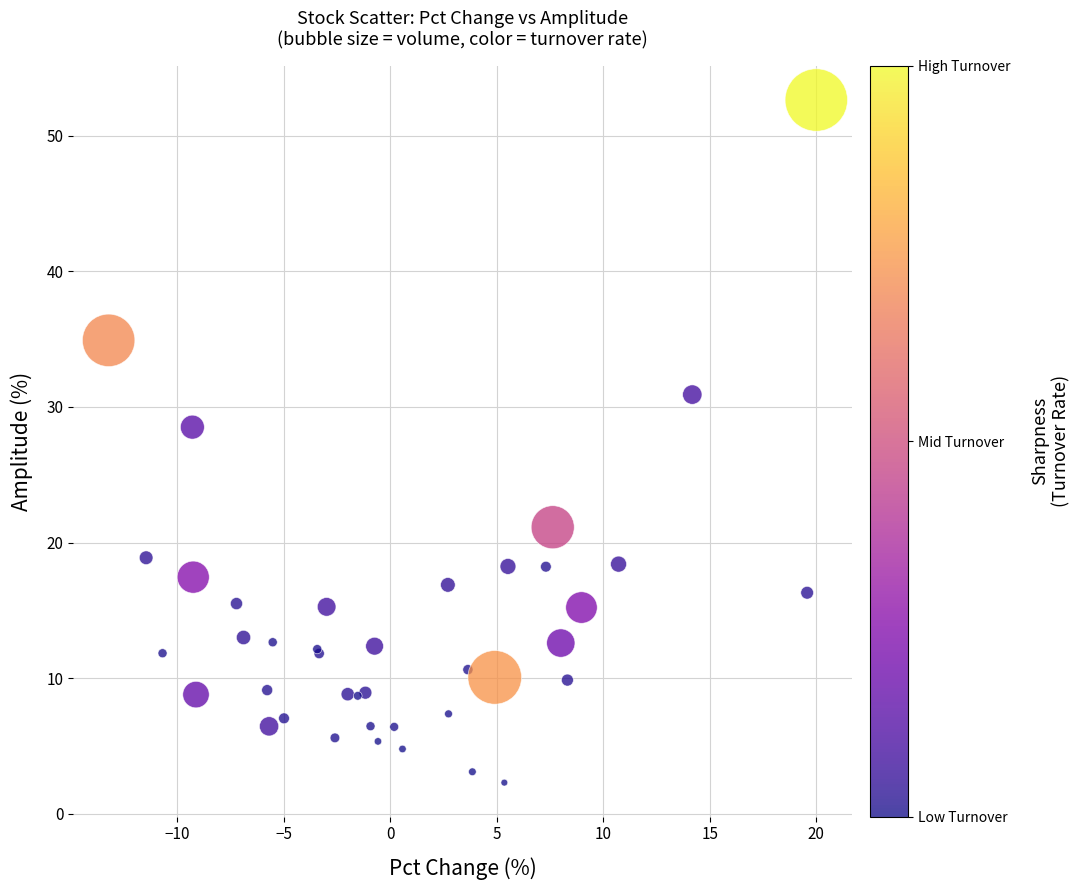

What Y value in the scatter plot is closest to 27?

28.5